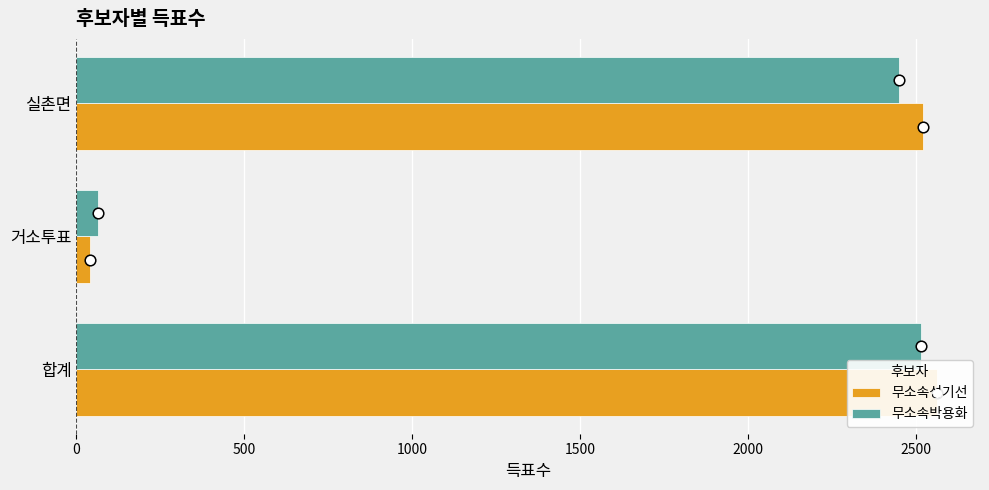

Which series reaches the minimum Y coordinate?

무소속성기선